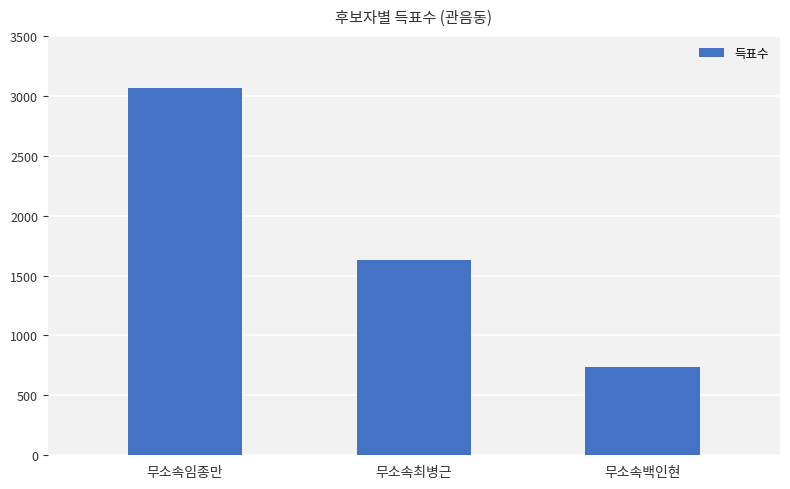

List the labels in order of value, smallest first.

무소속백인현, 무소속최병근, 무소속임종만